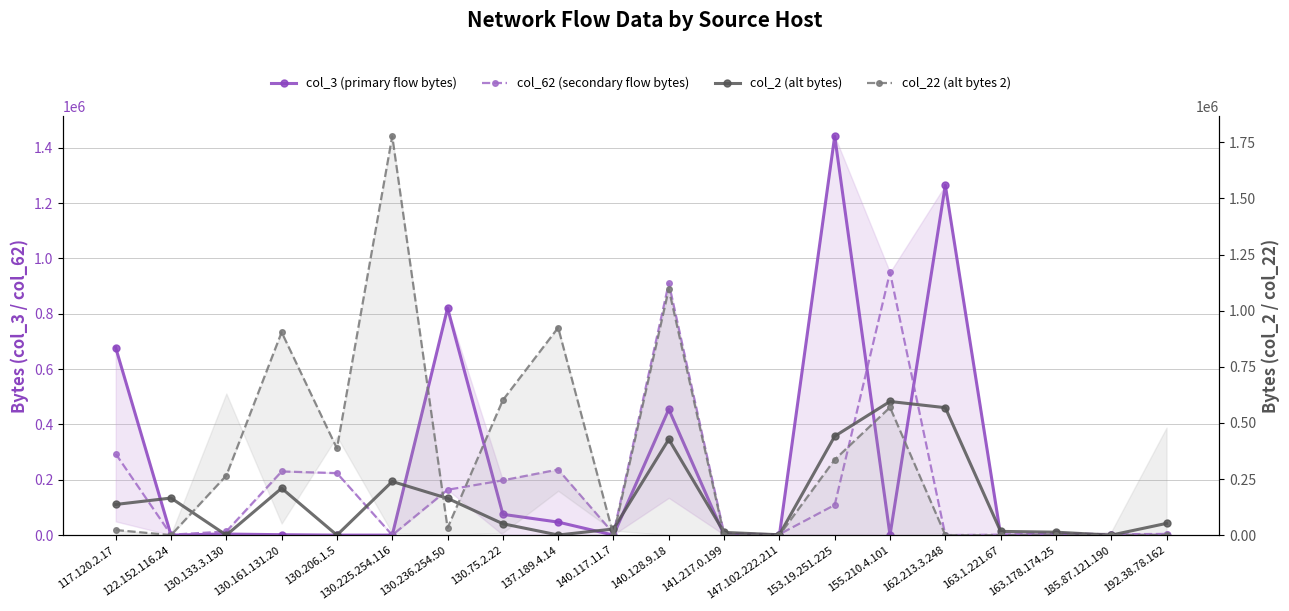

How many intersections are there between col_3 (primary flow bytes) and col_22 (alt bytes 2)?

4